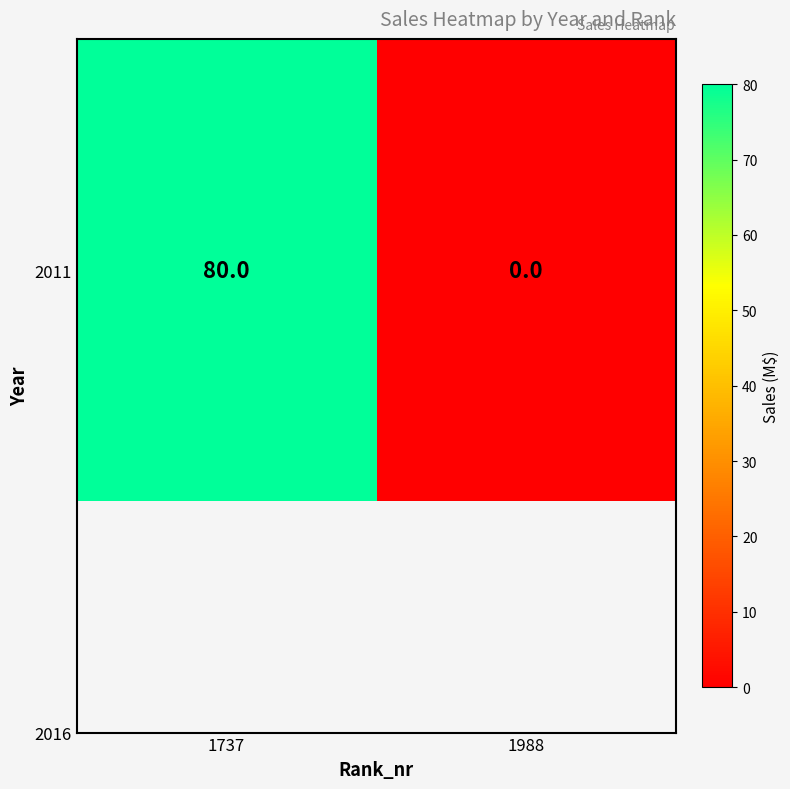

How many series are shown in this chart?

1